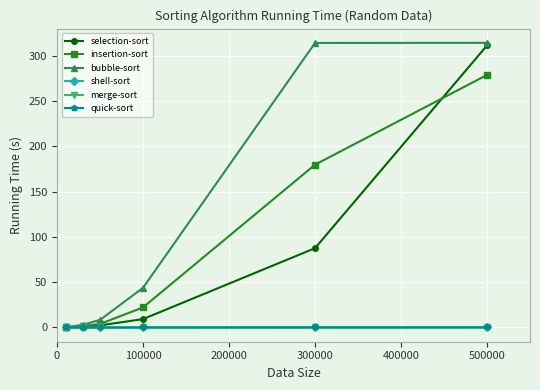

Does the chart display data point markers on the line(s)?

Yes